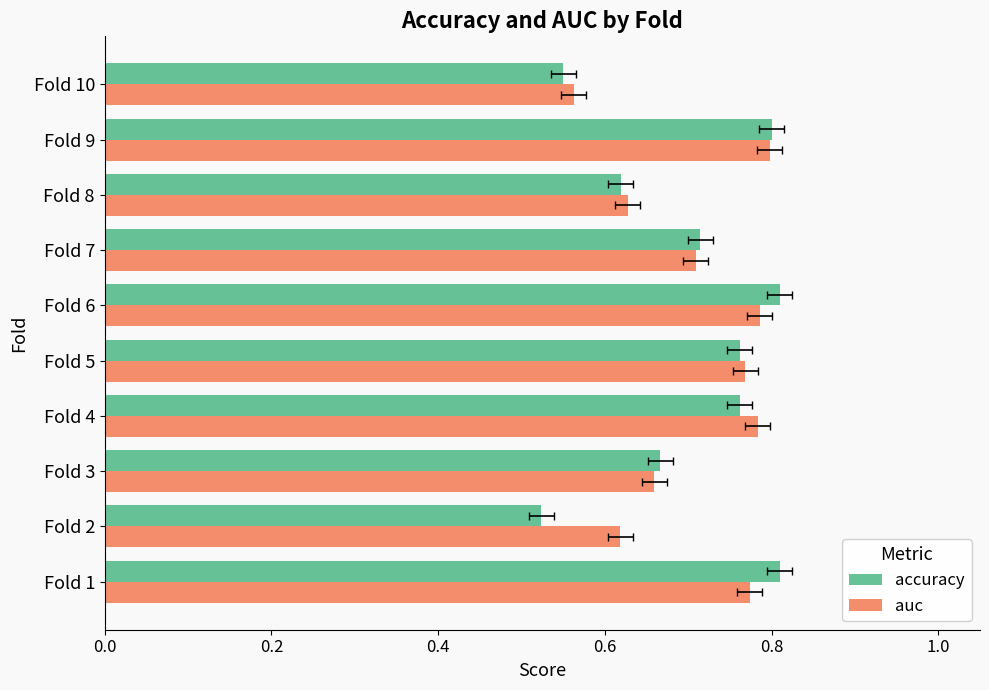

The auc series shows 1.0 at Fold 7. True or false?

False